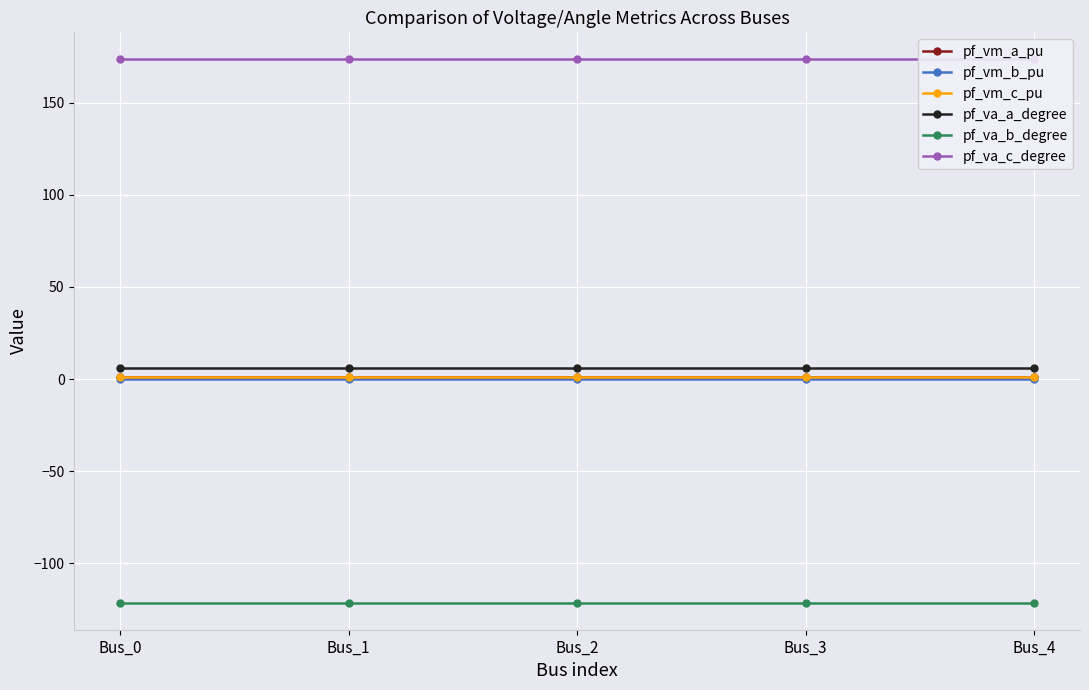

Reading right to left, extract all data points from this chart.

pf_vm_a_pu: 1.0	1.0	1.0	1.0	1.0
pf_vm_b_pu: 0.2	0.2	0.2	0.2	0.2
pf_vm_c_pu: 0.9	0.9	0.9	0.9	0.9
pf_va_a_degree: 5.8	5.8	5.8	5.8	5.8
pf_va_b_degree: -121.3	-121.3	-121.3	-121.3	-121.3
pf_va_c_degree: 173.4	173.4	173.4	173.4	173.4